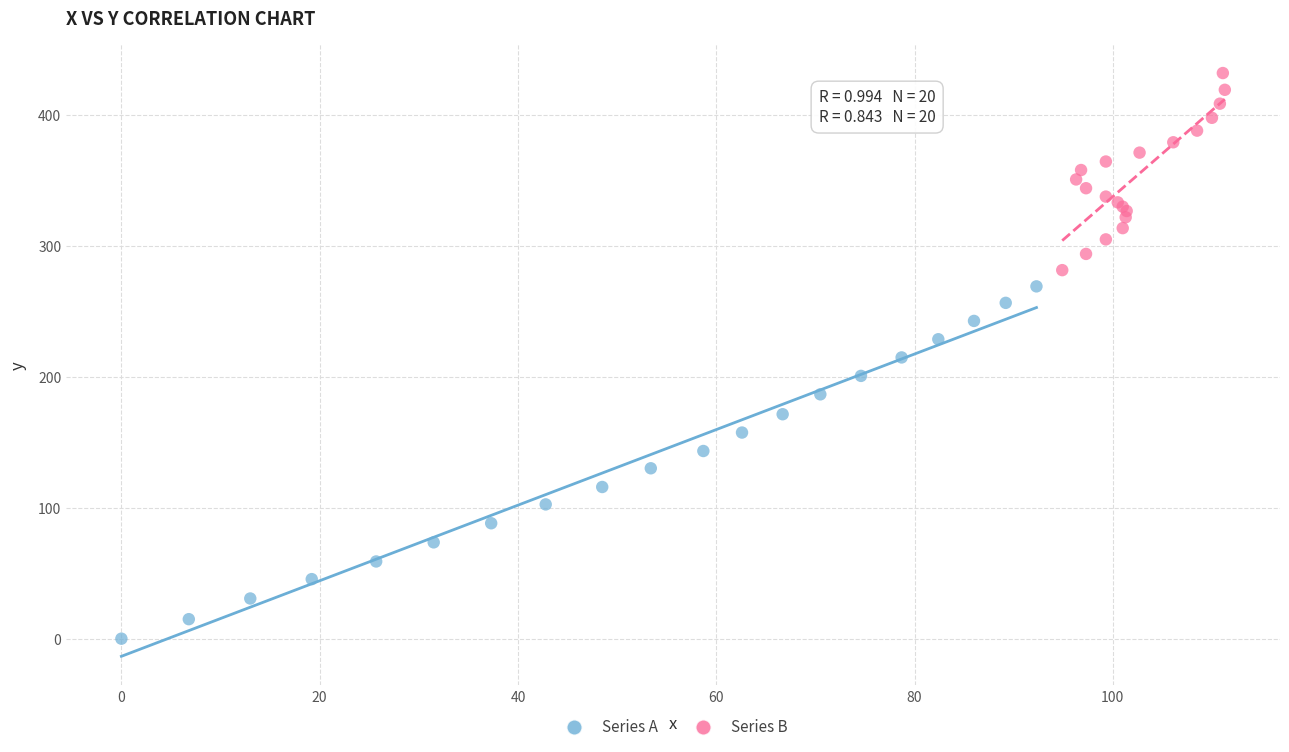

Which series has the widest spread of Y values?

Series A